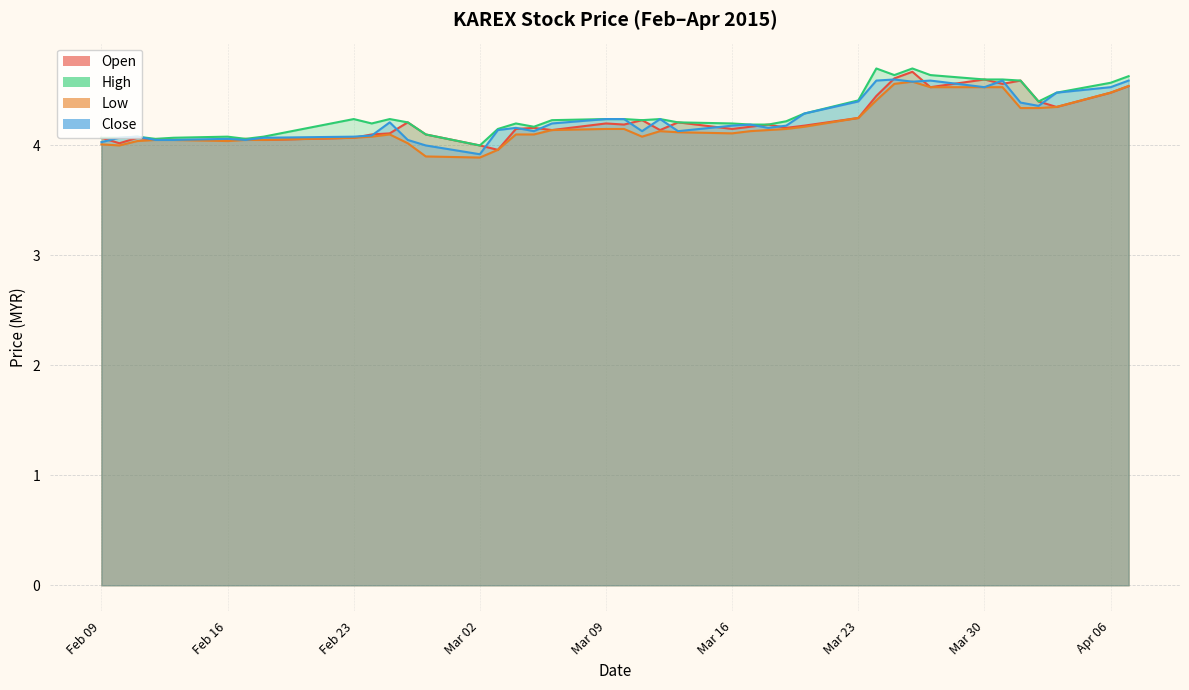

How many series are shown in this chart?

4